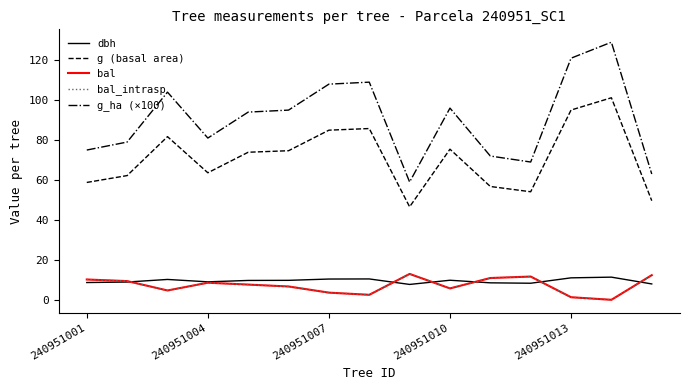

Does the chart have visible grid lines?

No